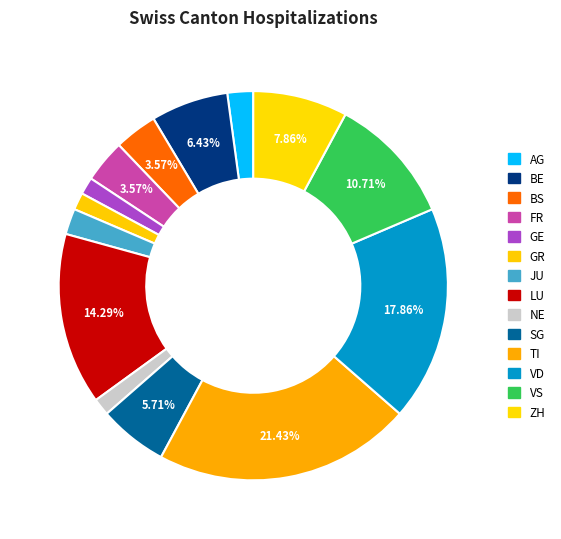

What is the smallest slice in the pie chart?

GE